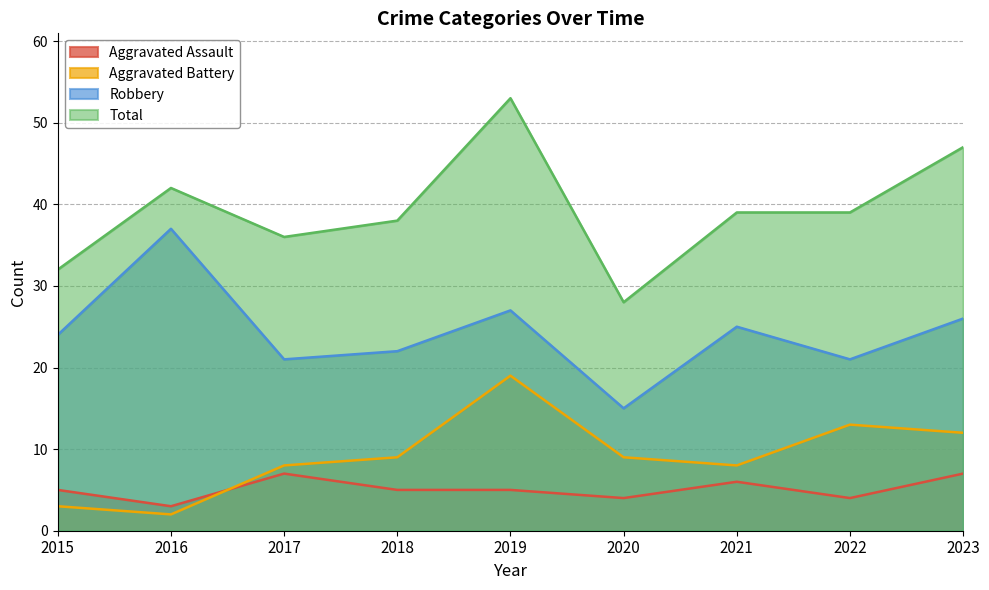

Reading left to right, transcribe all the data shown in this chart.

Aggravated Assault: 5	3	7	5	5	4	6	4	7
Aggravated Battery: 3	2	8	9	19	9	8	13	12
Robbery: 24	37	21	22	27	15	25	21	26
Total: 32	42	36	38	53	28	39	39	47